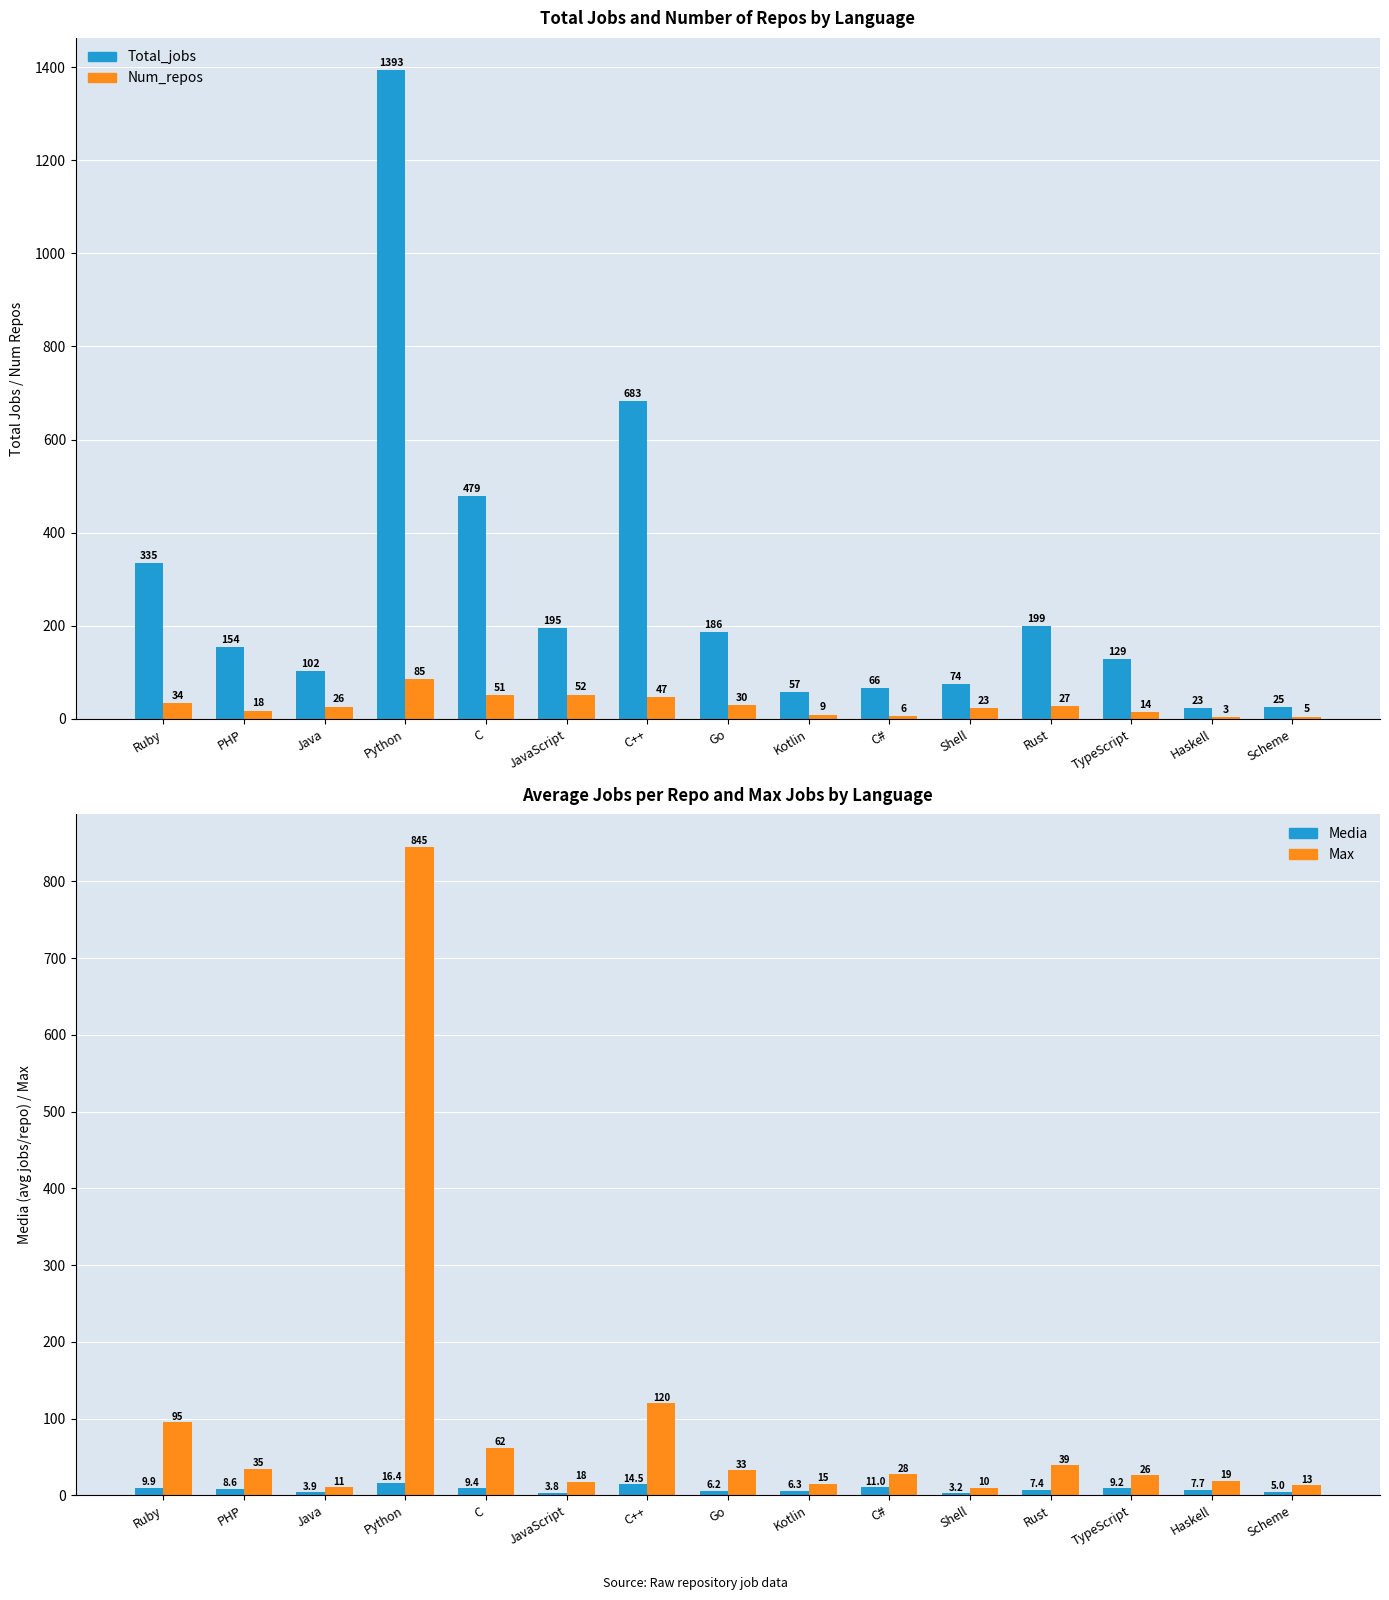

List the series in order of their peak value, lowest first.

Media, Num_repos, Max, Total_jobs